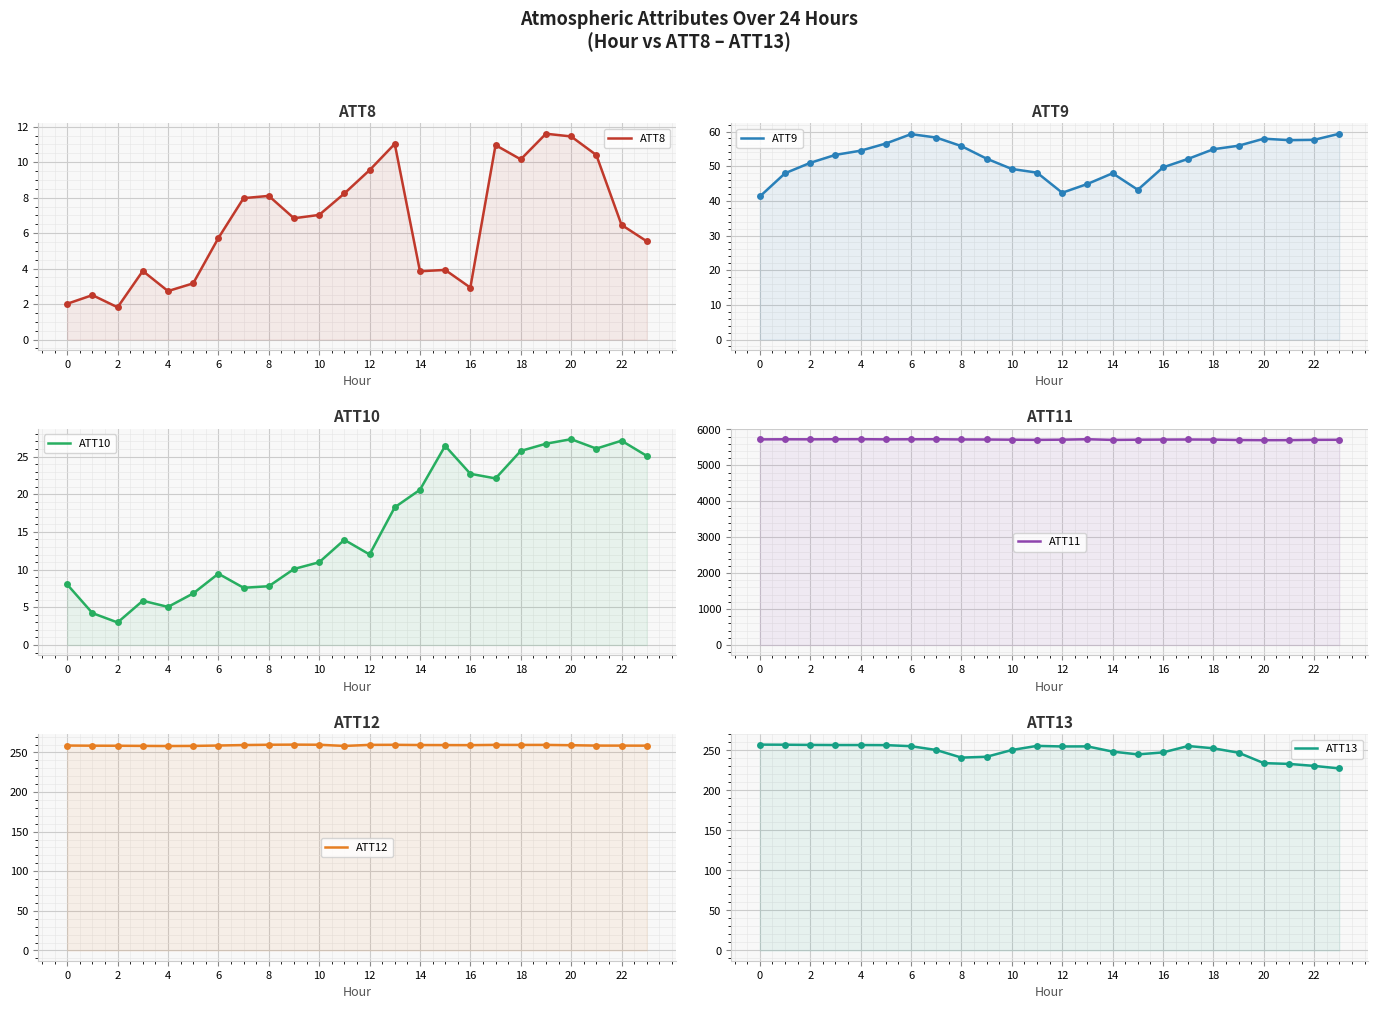

Is the value of ATT13 at 15 greater than the value of ATT10 at 2?

Yes